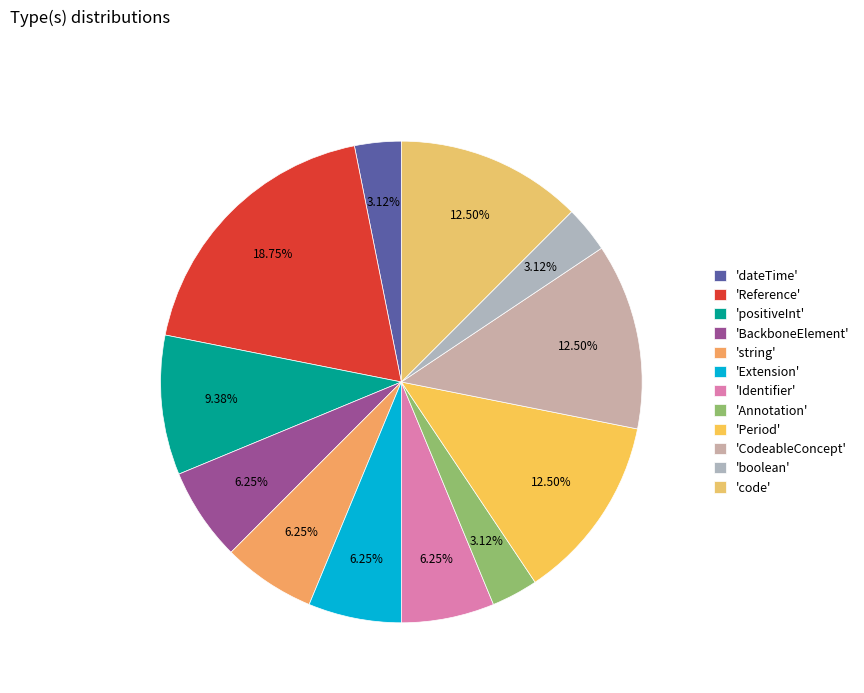

How many slices are in this pie chart?

12